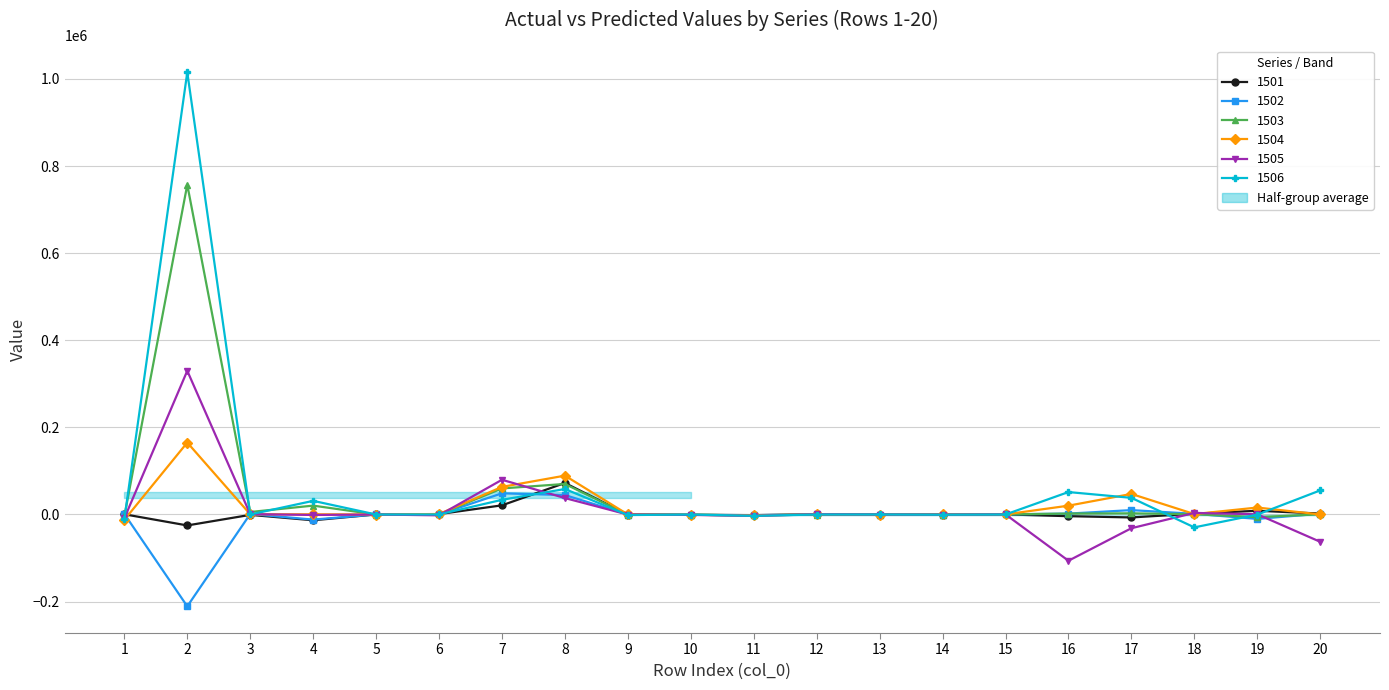

Where is 1502 nearest to the value -81119?

4